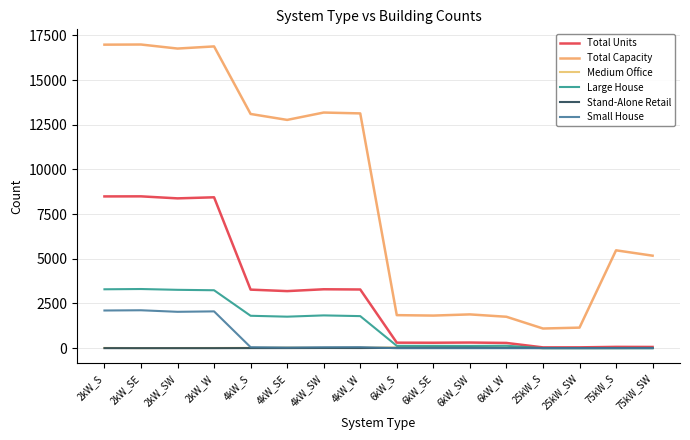

How many interior local peaks does the Stand-Alone Retail series have?

1